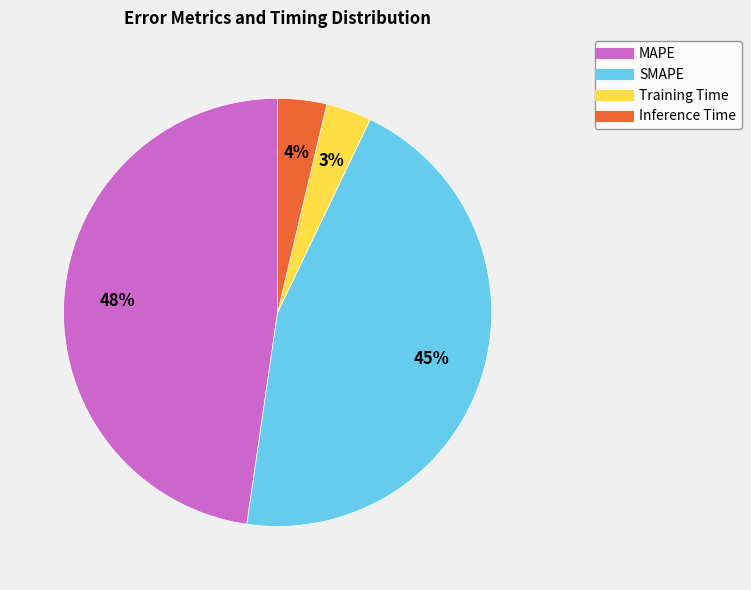

To the nearest percent, what is the combined percentage of Inference Time and SMAPE?

49%